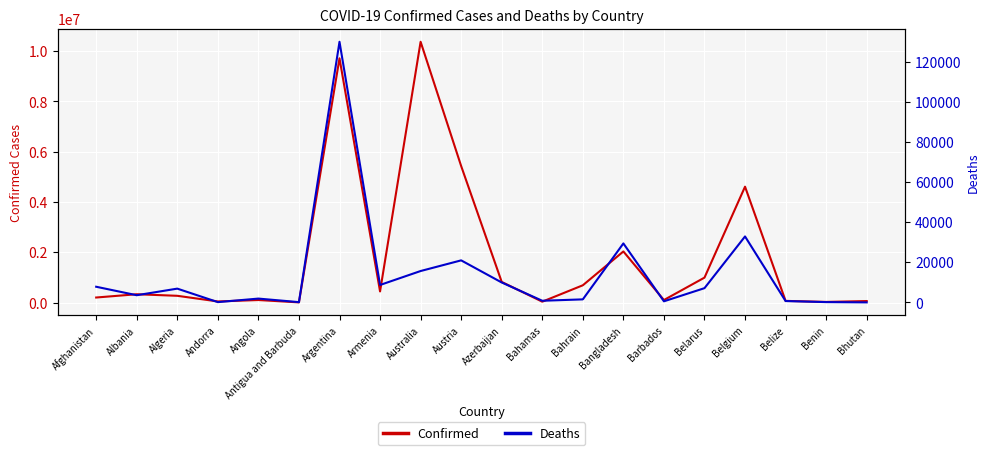

Is the value of Deaths at Antigua and Barbuda greater than the value of Confirmed at Armenia?

No